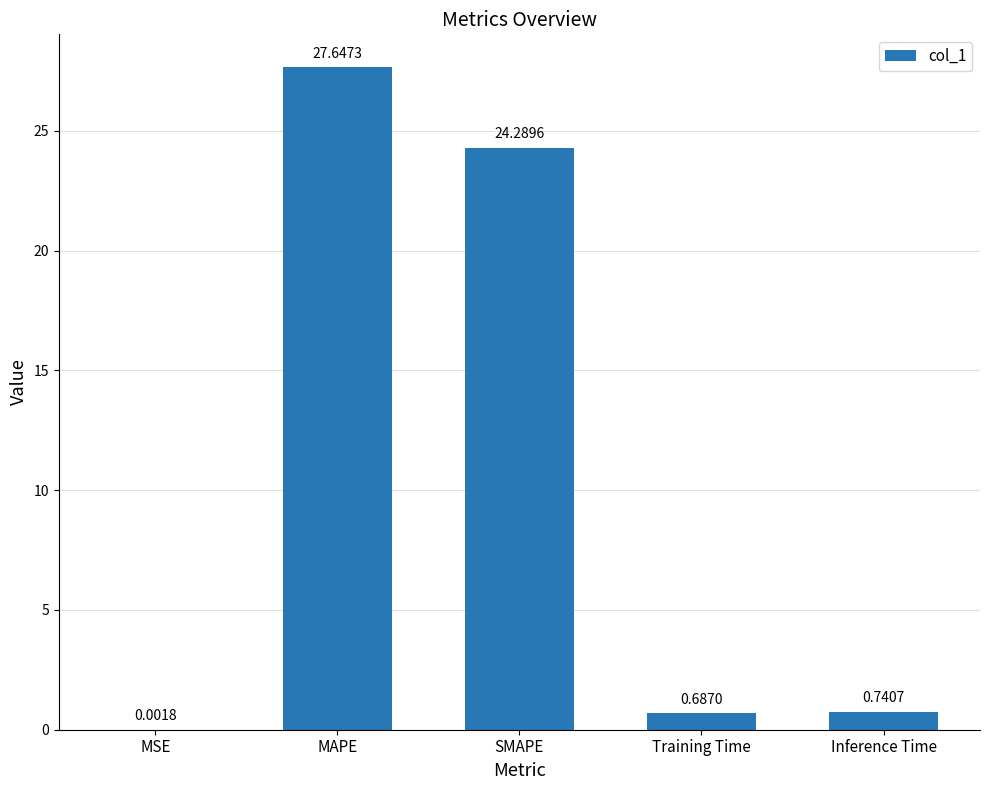

What is the change in value from MAPE to Inference Time?

-26.9